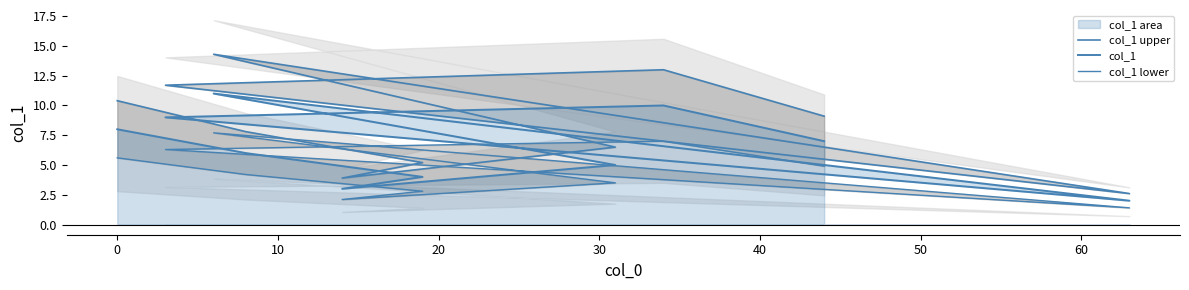

List the series in order of their peak value, highest first.

col_1 upper, col_1, col_1 lower